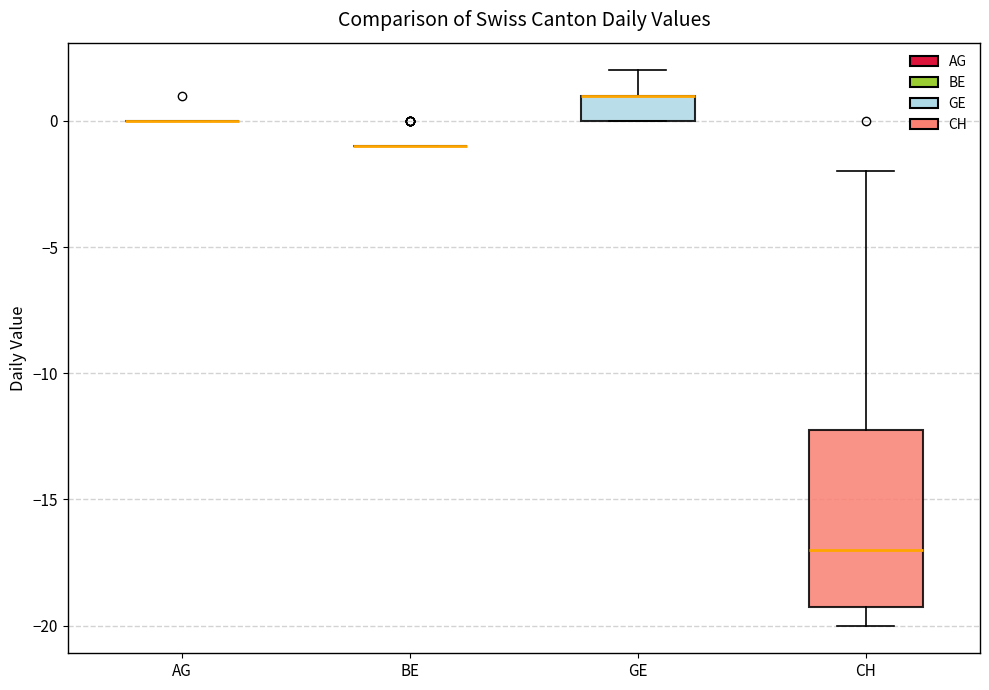

Reading left to right, transcribe this box plot: for each box, give where its median line is, the range the box spans, and where its two whiskers end, as read against the y-axis. The values are not printed on the chart, so give them approximately, as read against the axis.

AG: box collapsed to a line at 0, whiskers 0 to 0
BE: box collapsed to a line at -1, whiskers -1 to -1
GE: median 1 (drawn on the box's upper edge), box 0 to 1, whiskers 0 to 2
CH: median -17, box -19 to -12, whiskers -20 to -2